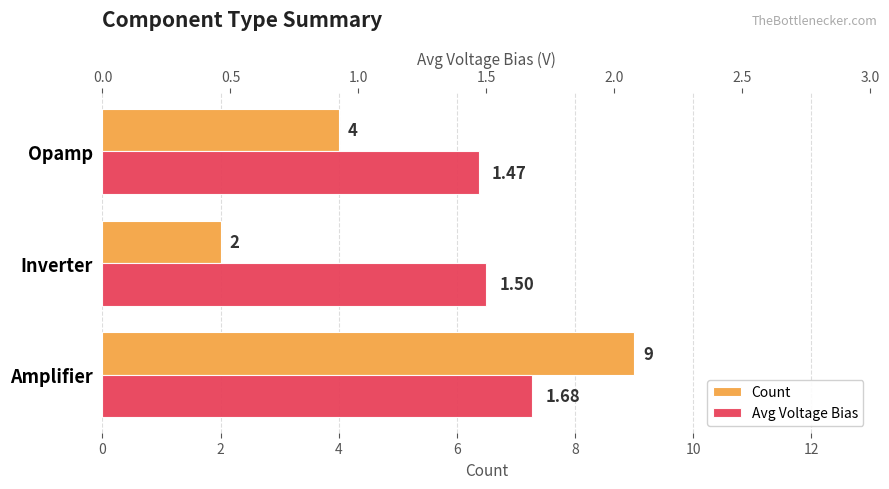

What is the lowest value of the Count series?

2.0